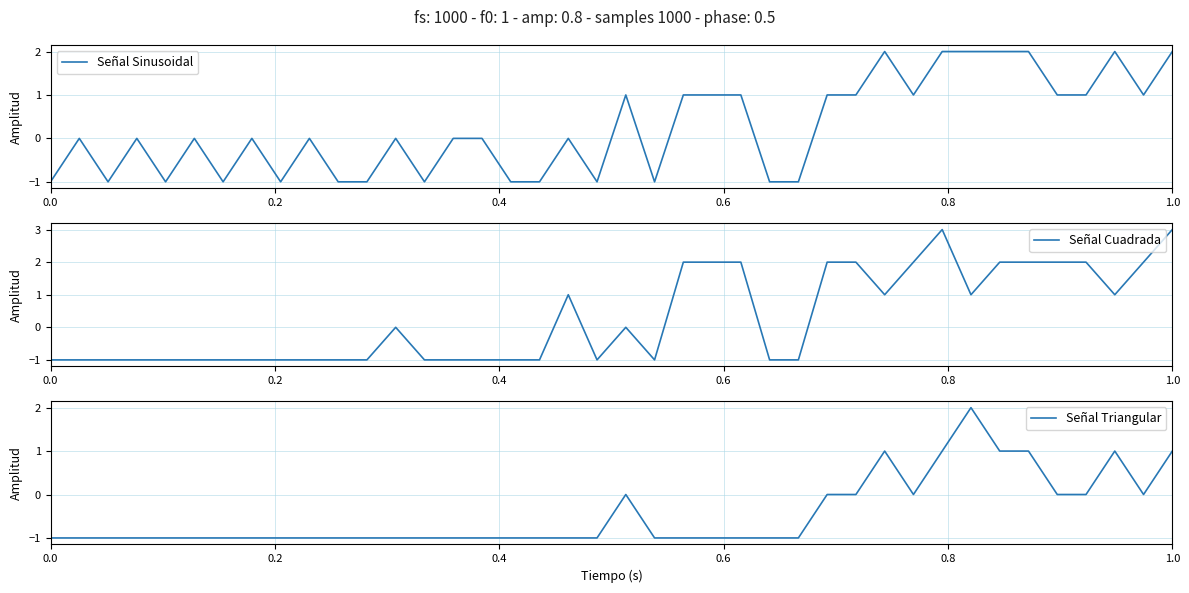

What is the difference between the second highest and second lowest values in the Señal Sinusoidal series?

3